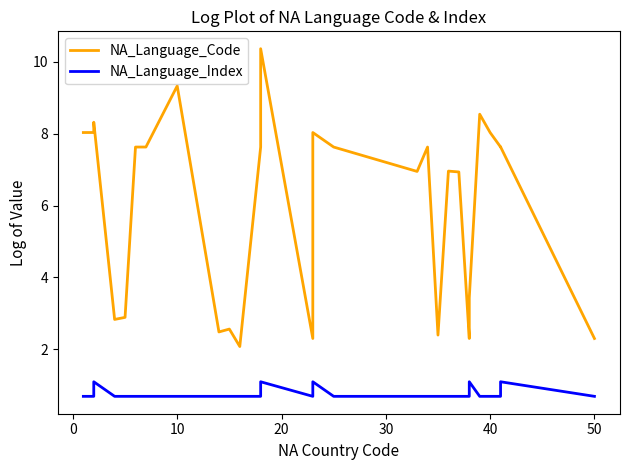

What is the label of the 27th point from the right?

10